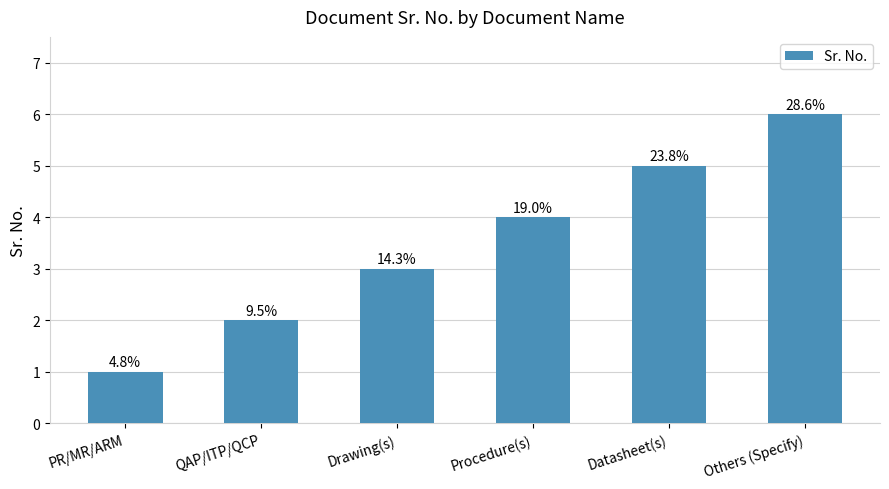

What is the label of the 3rd bar from the left?

Drawing(s)